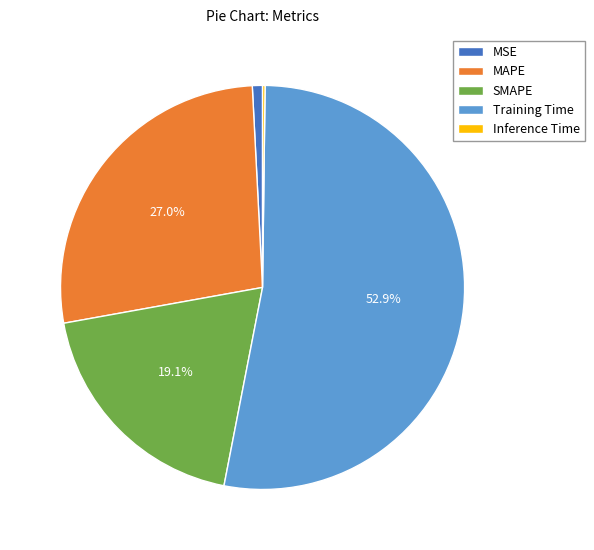

What is the largest slice in the pie chart?

Training Time